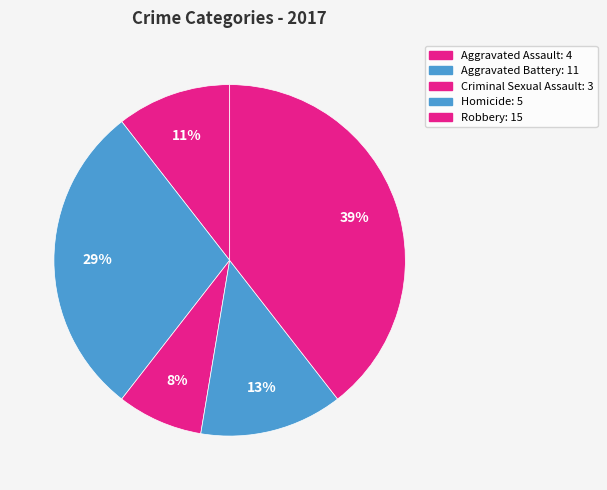

How many segments does this pie chart have?

5